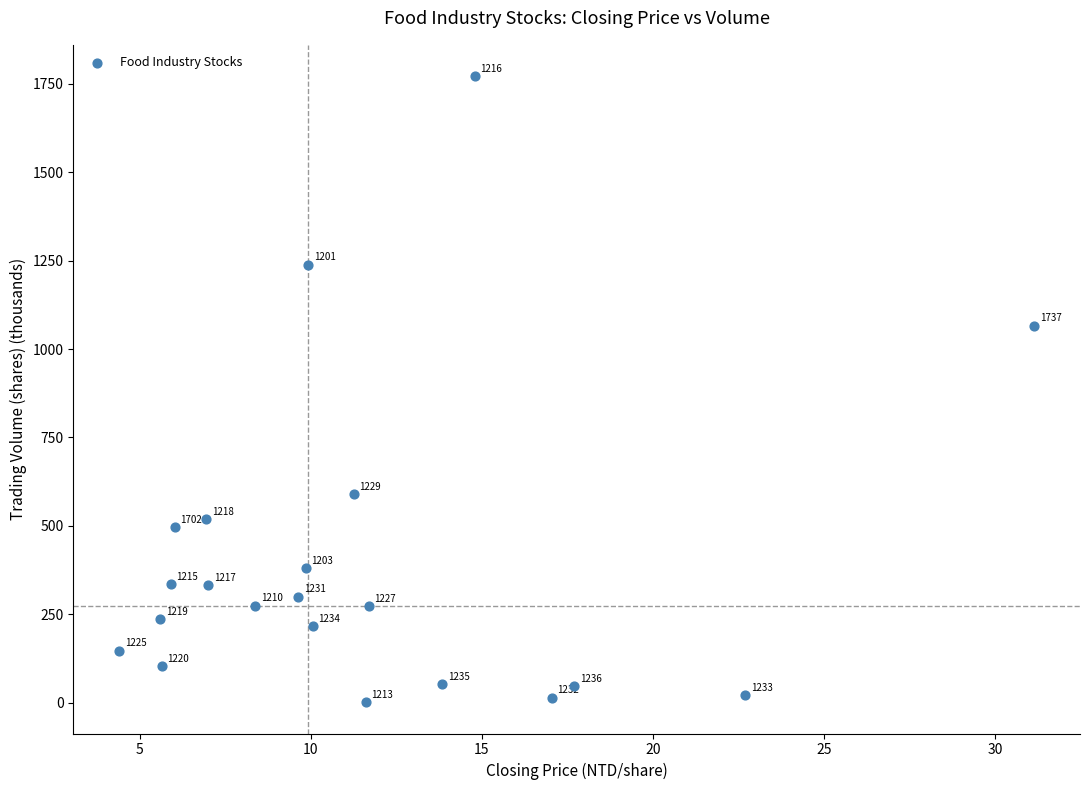

What Y value in the scatter plot is closest to 886?

1066.2